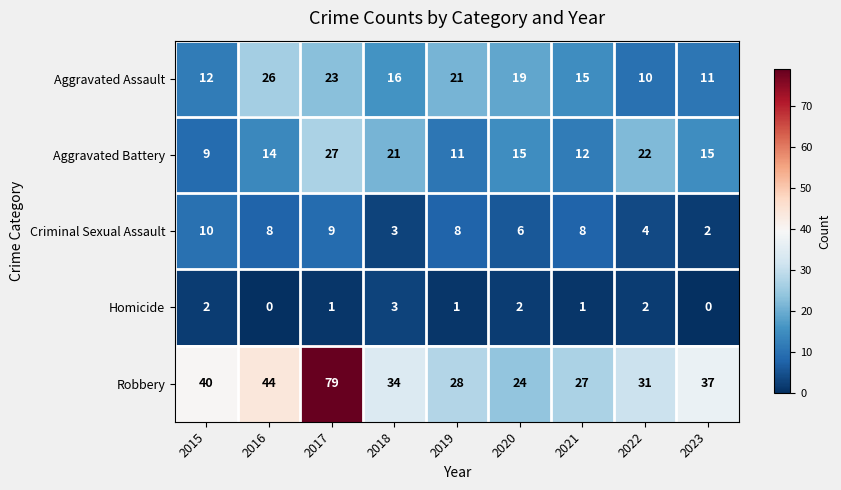

Between 2017 and 2023, which series saw the biggest shift?

Robbery